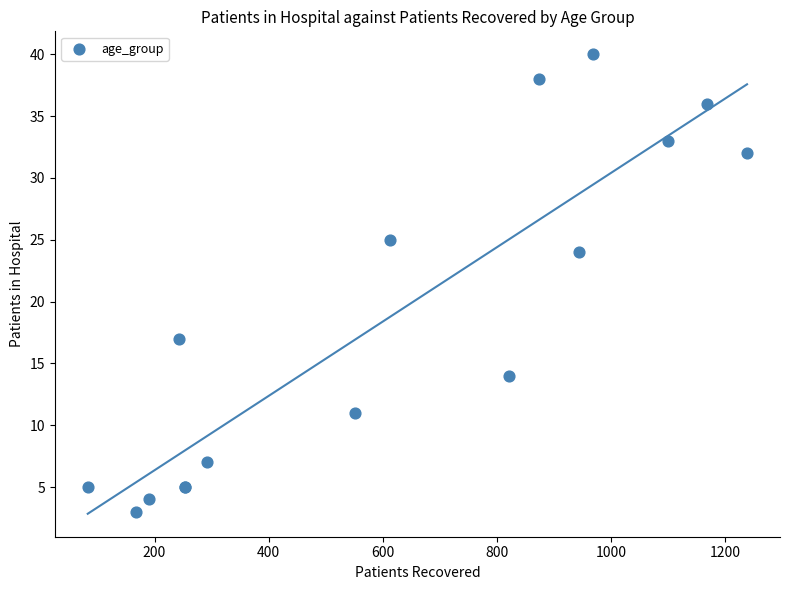

What Y value in the scatter plot is closest to 21?

24